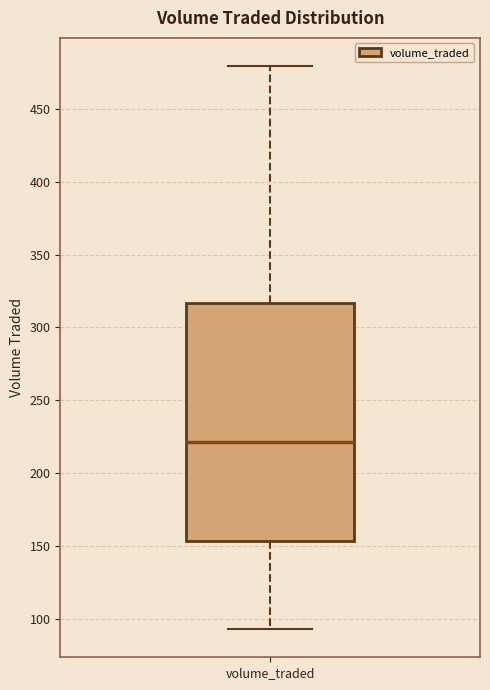

Where does the lower whisker of the box for volume_traded end on the y-axis? The values are not printed on the chart, so give them approximately, as read against the axis.

95